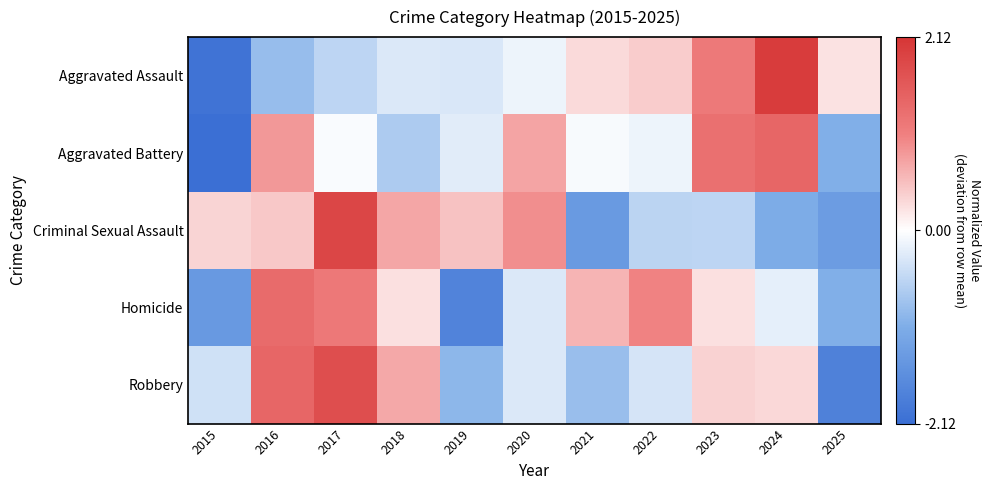

Between 2016 and 2022, which is larger?

2022